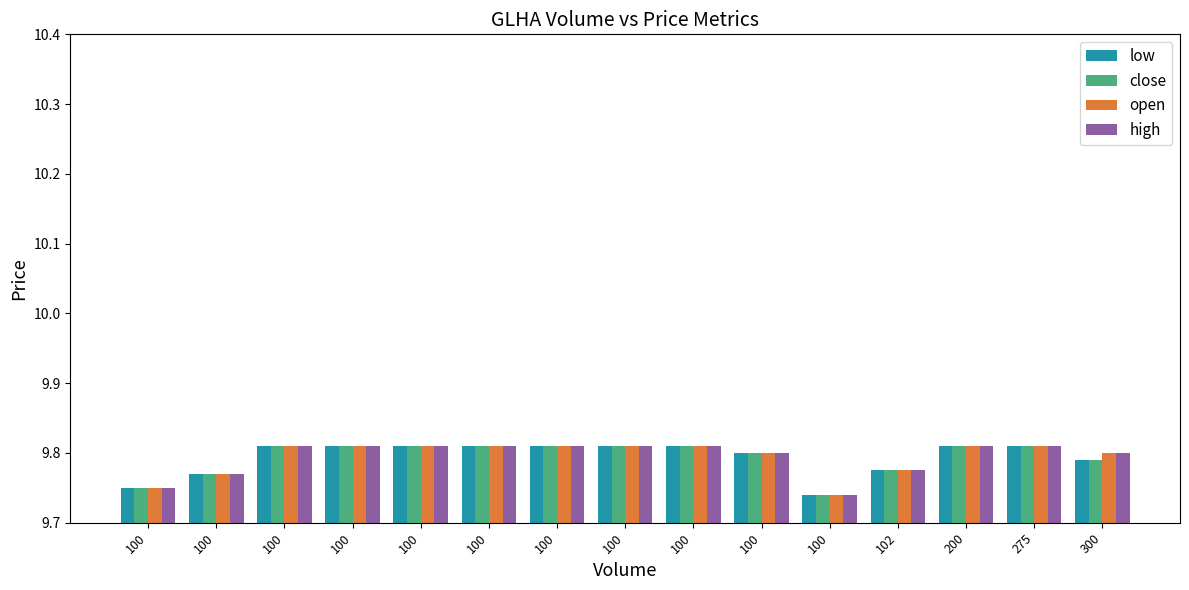

How many bars are there in total?

60